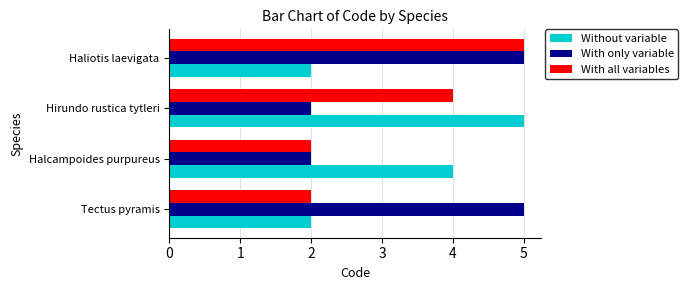

What is the maximum value for With all variables?

5